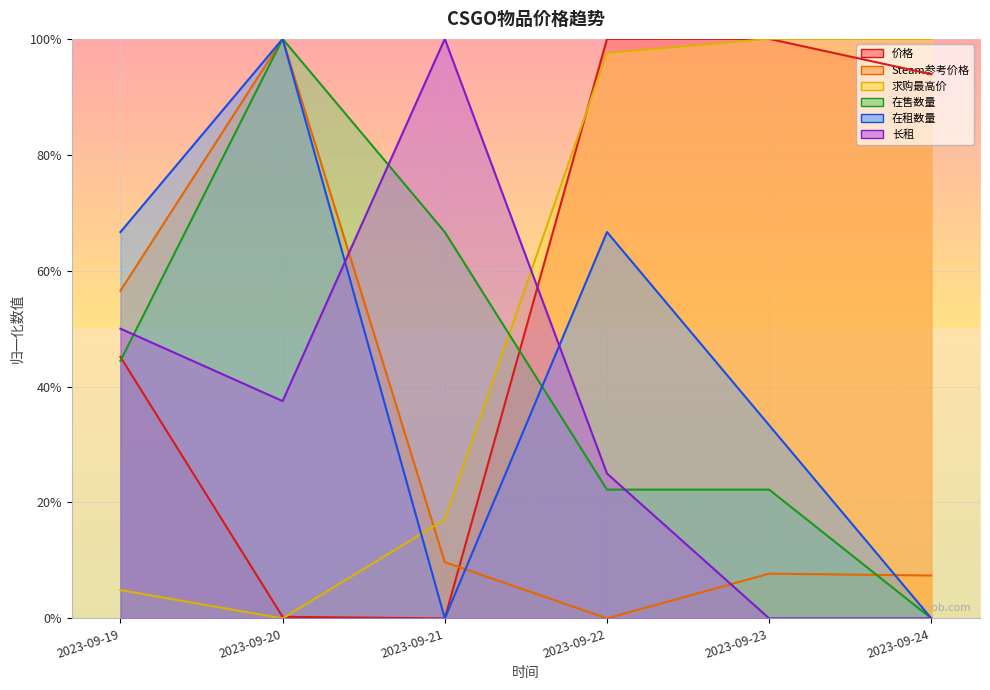

Between which two adjacent categories do 求购最高价 and Steam参考价格 first intersect?

2023-09-20 and 2023-09-21